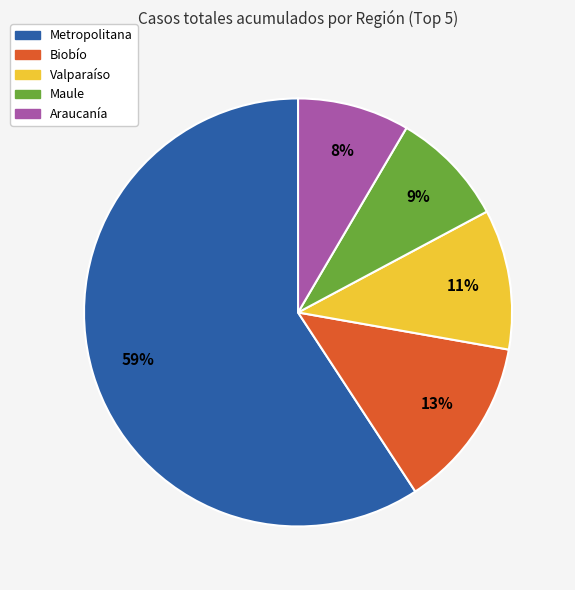

Is Metropolitana the majority of the pie?

Yes